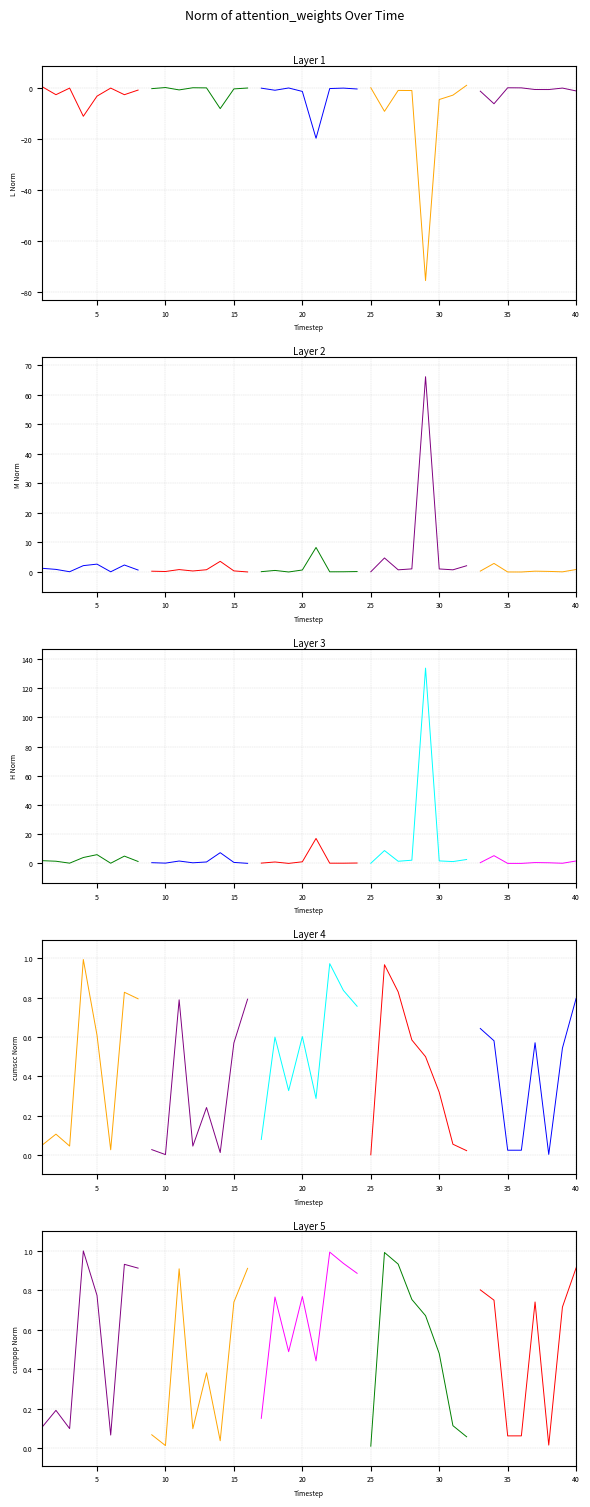

Which series has the largest total across all categories?

H